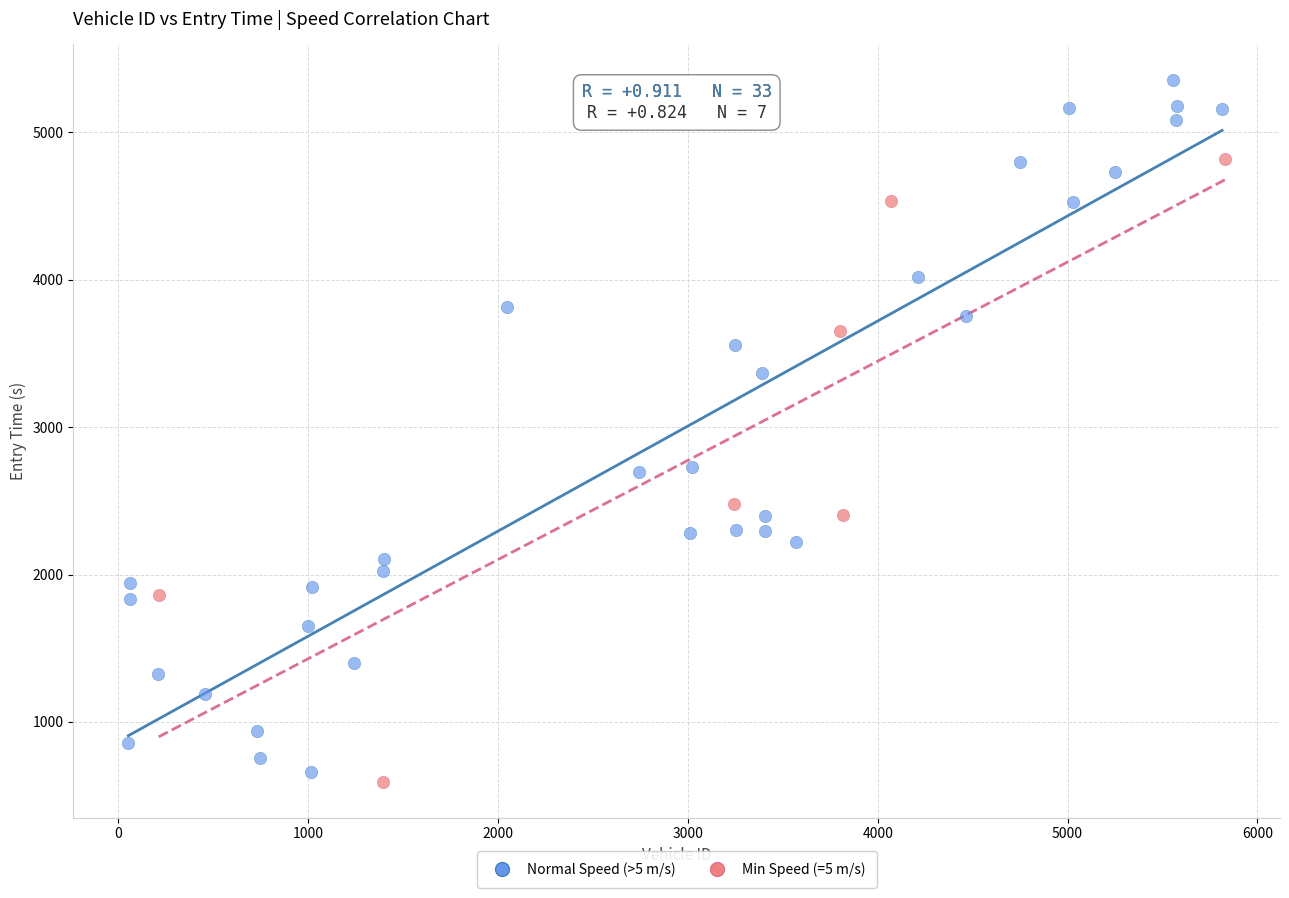

Which series has the largest Y range (max minus min)?

Normal Speed (>5 m/s)